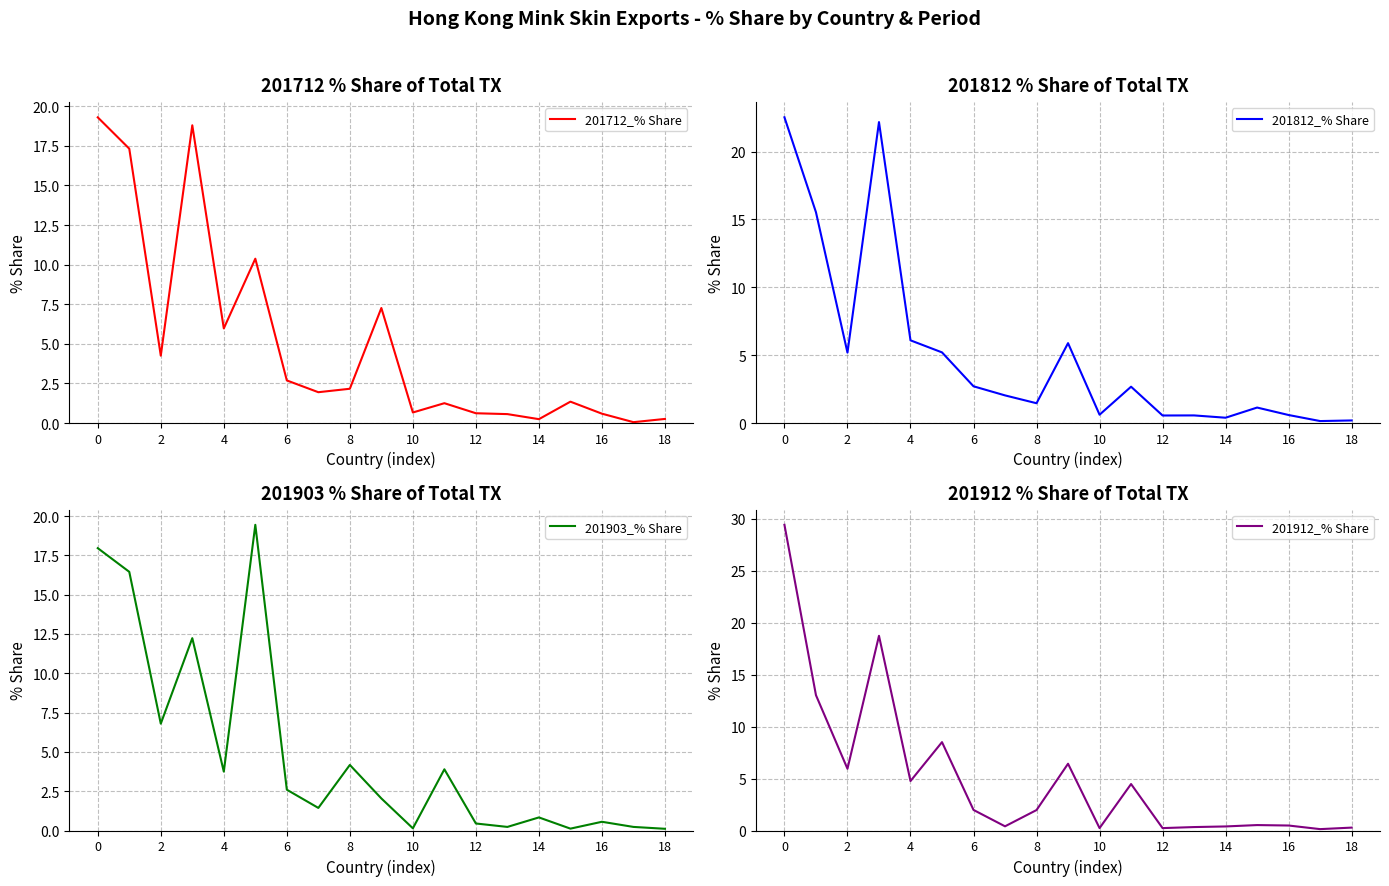

At 13, list the series in order from largest to smallest.

201712_% Share, 201812_% Share, 201912_% Share, 201903_% Share